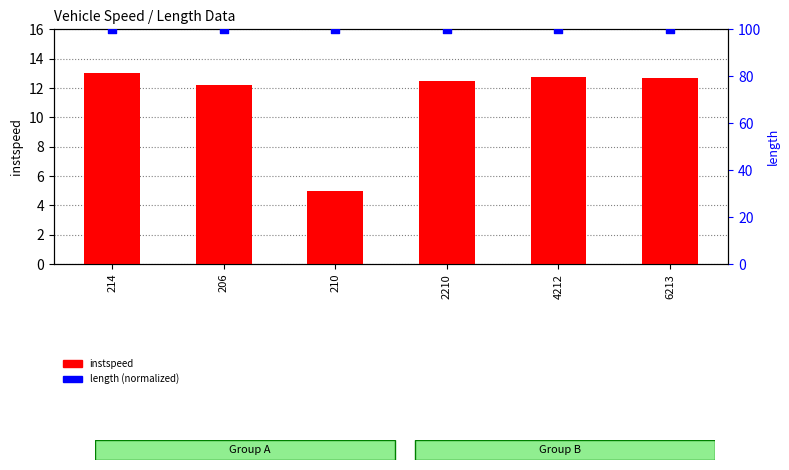

What are all the series names shown in the legend?

instspeed, length